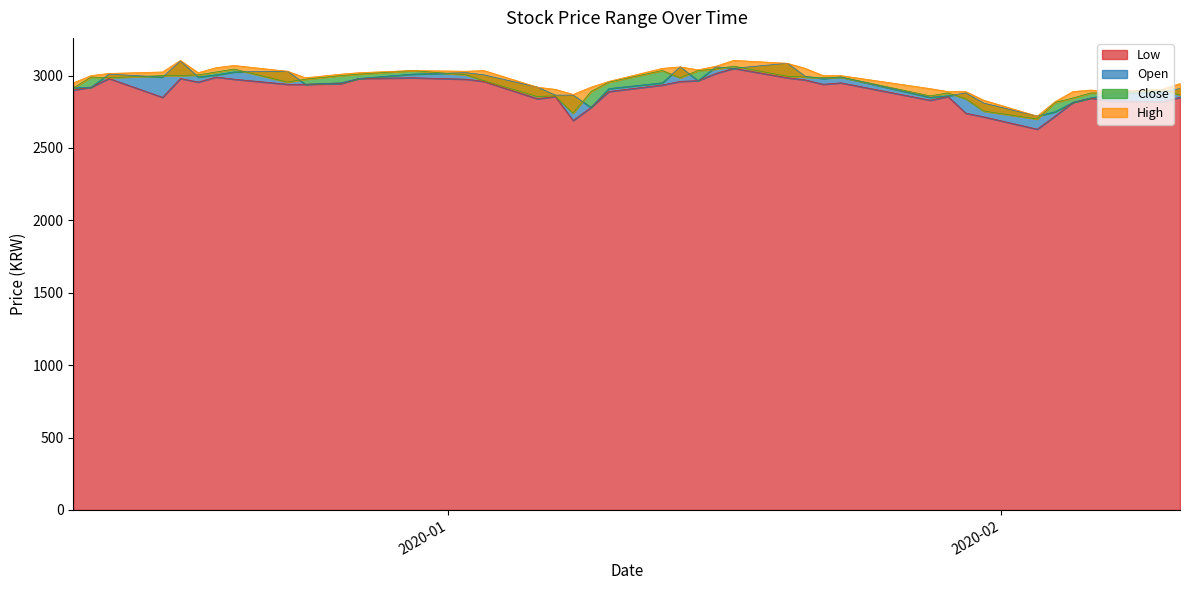

Count the number of data series in this chart.

4